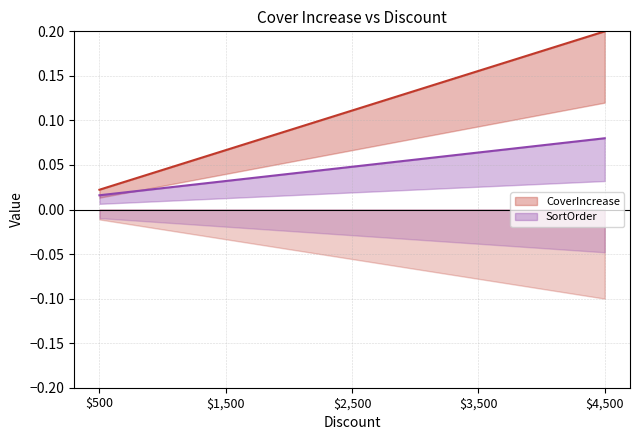

List the labels in order of CoverIncrease value, largest first.

$4,500, $3,500, $2,500, $1,500, $500